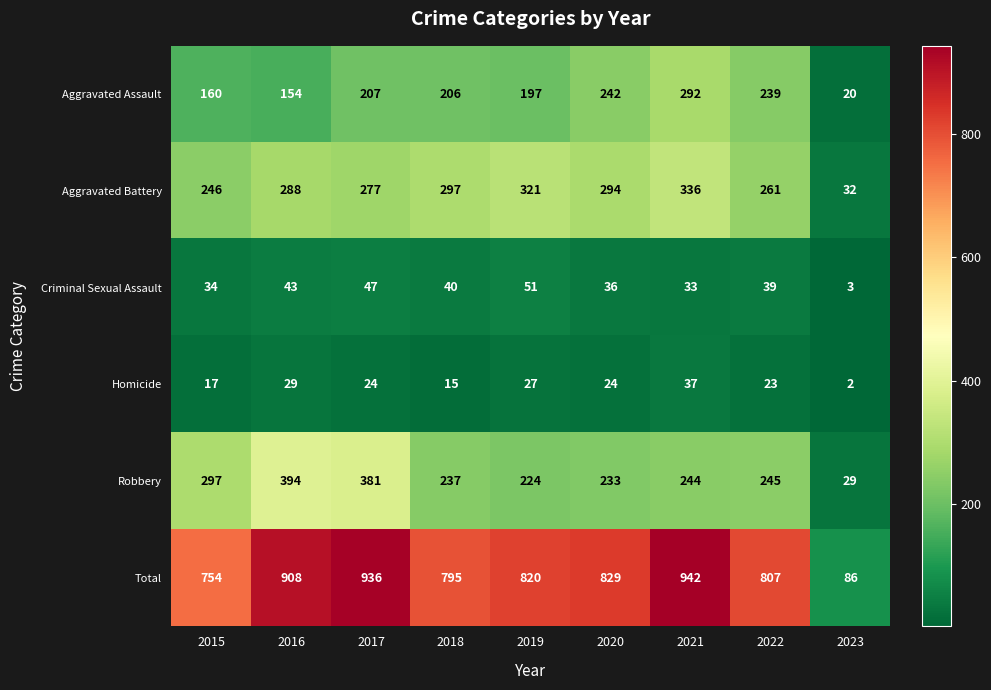

Count the number of categories in the chart.

9